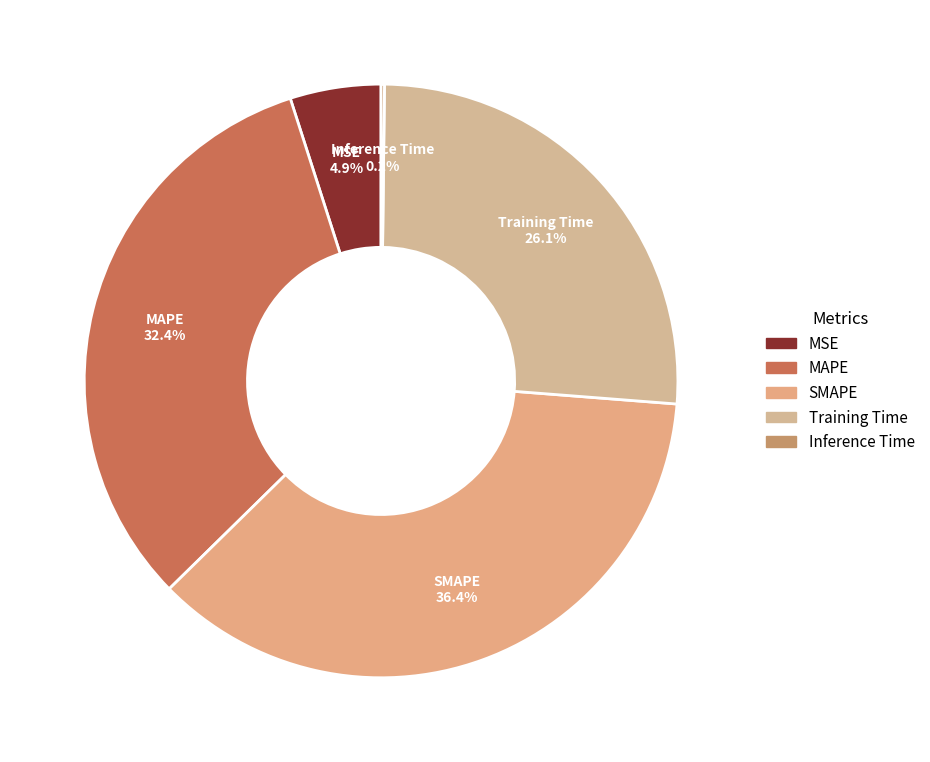

Which slice is the largest?

SMAPE